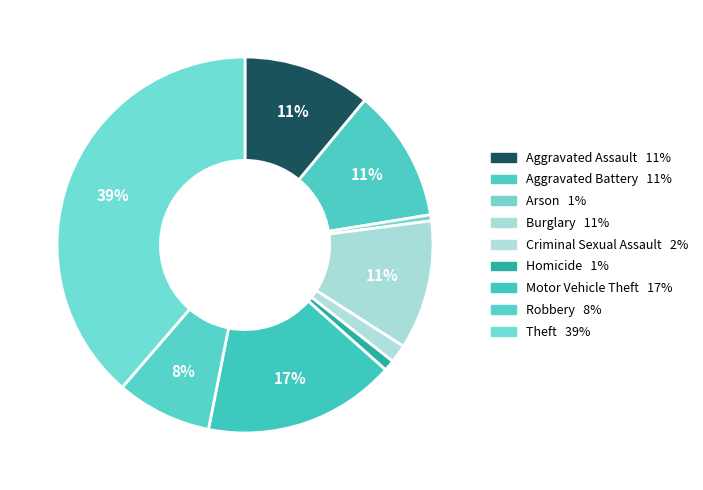

What percentage is the Aggravated Assault slice, to the nearest percent?

11%